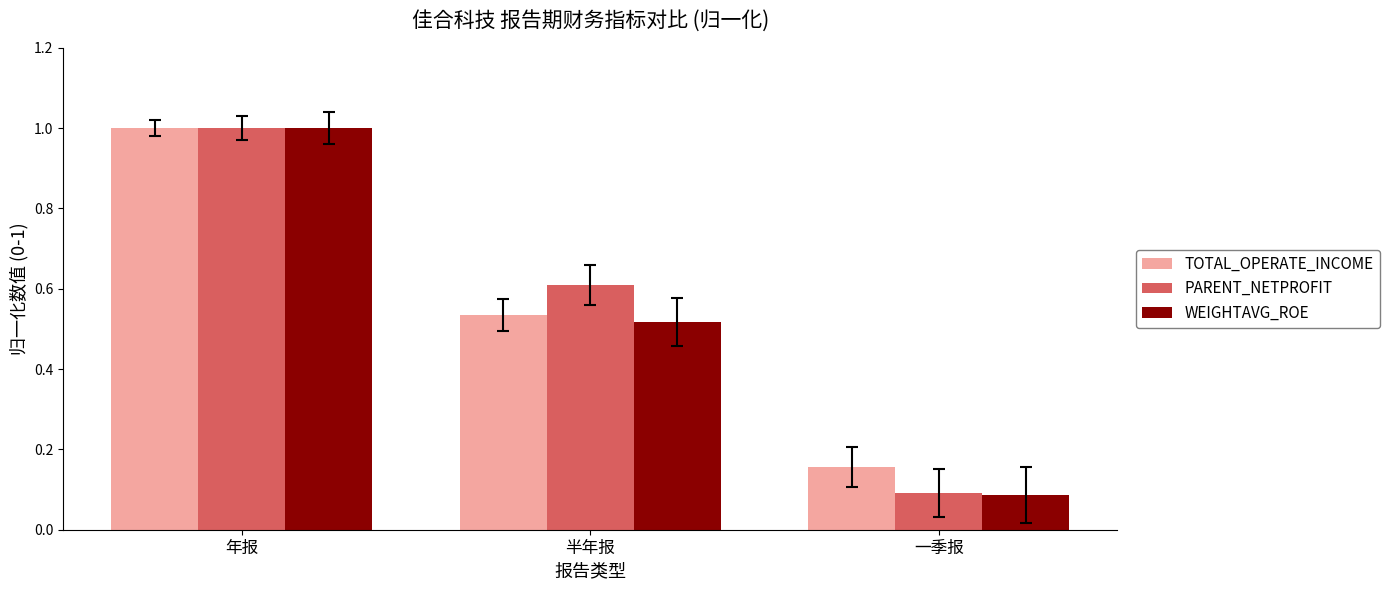

What is the difference between the PARENT_NETPROFIT values at 一季报 and 年报?

0.9